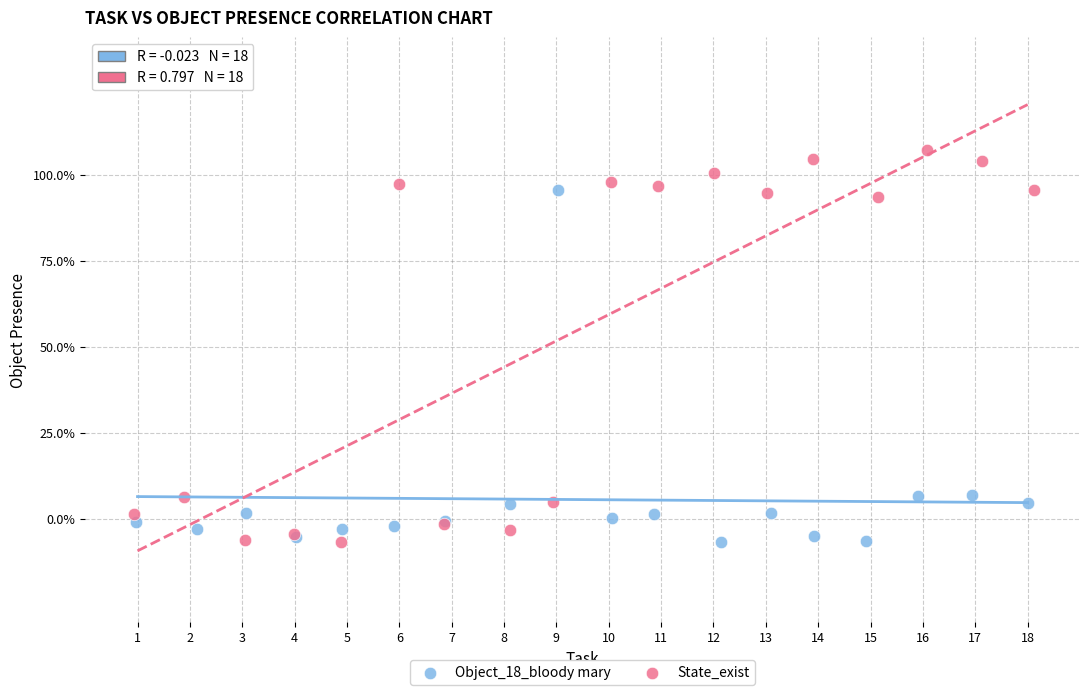

Which series reaches the maximum Y coordinate?

State_exist